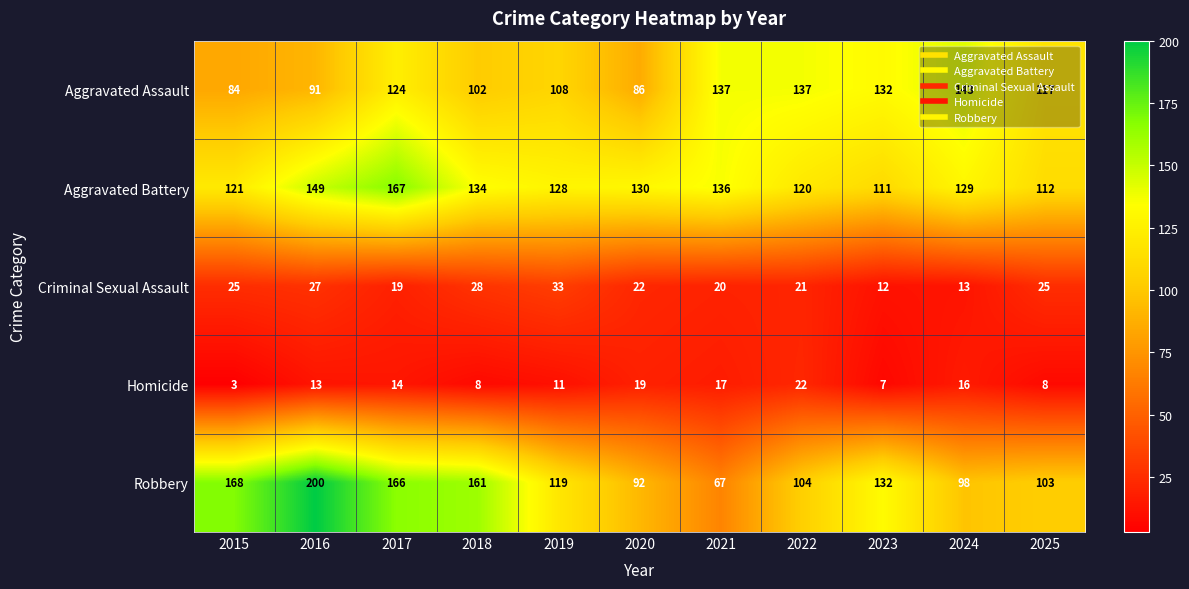

The Homicide series shows 7 at 2017. True or false?

False